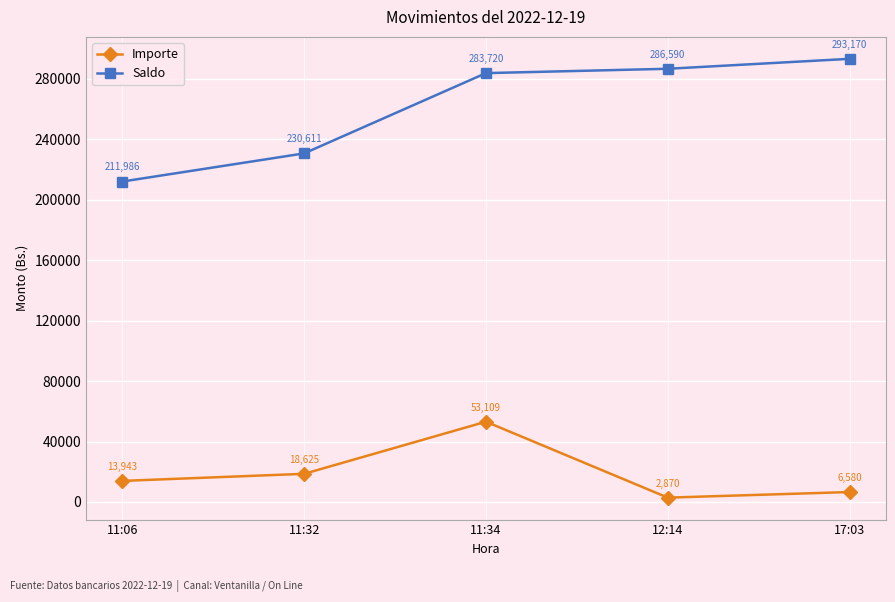

At which label is Importe closest to 27989?

11:32